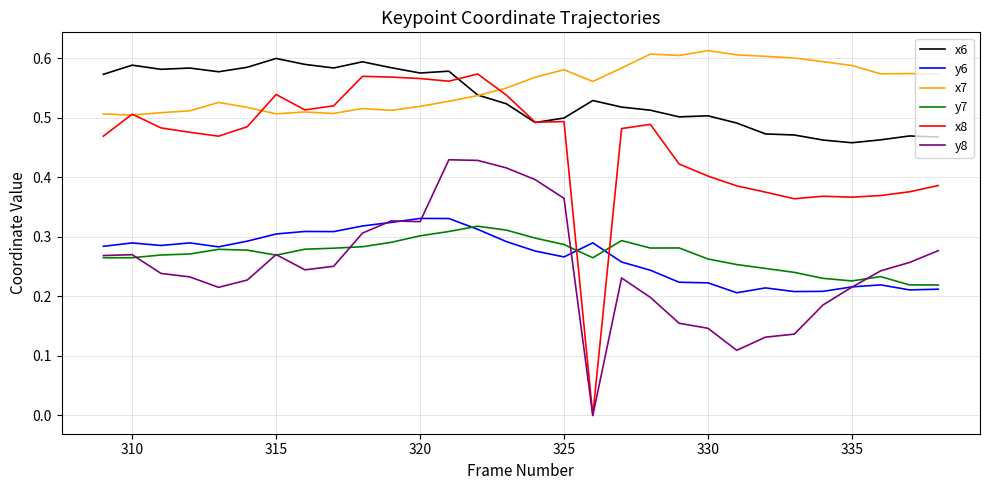

Which series has the largest range (max minus min)?

x8